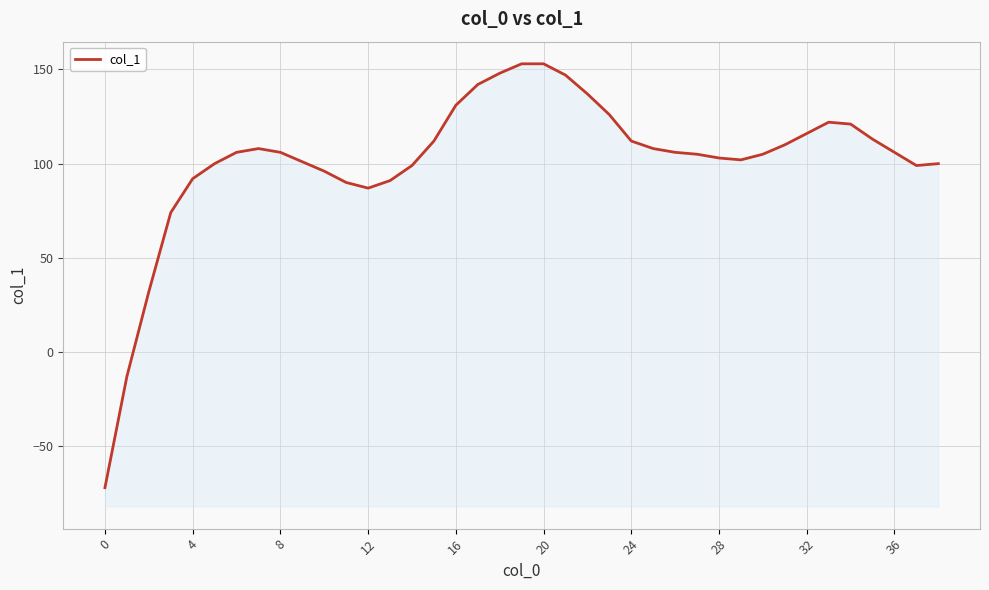

What is the change in value from 11 to 36?

+16